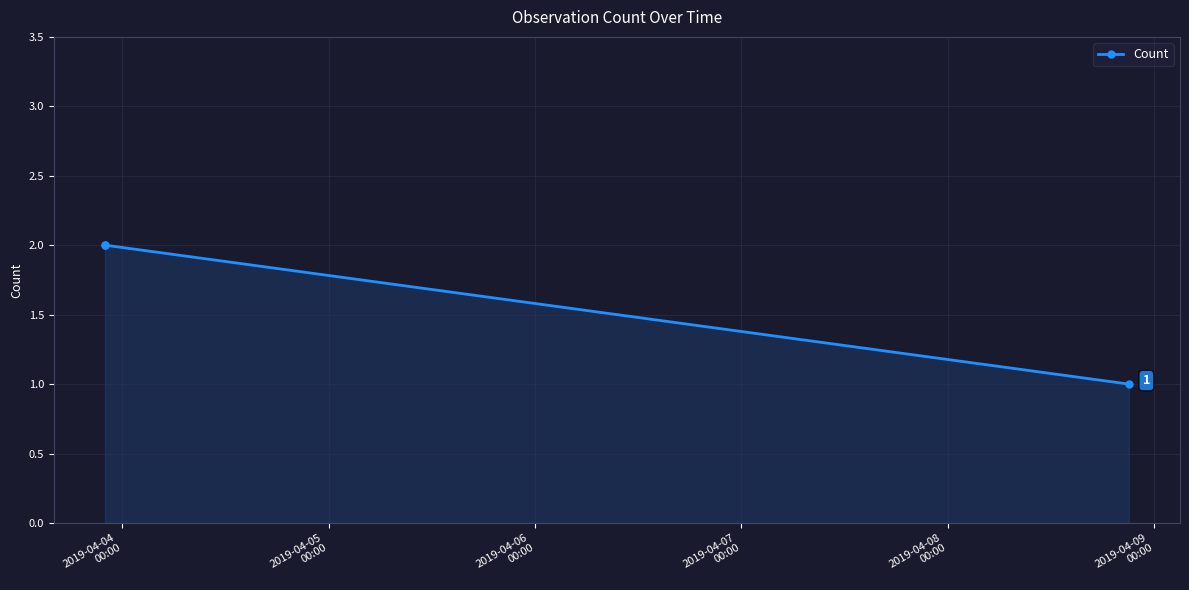

What is the smallest value displayed?

1